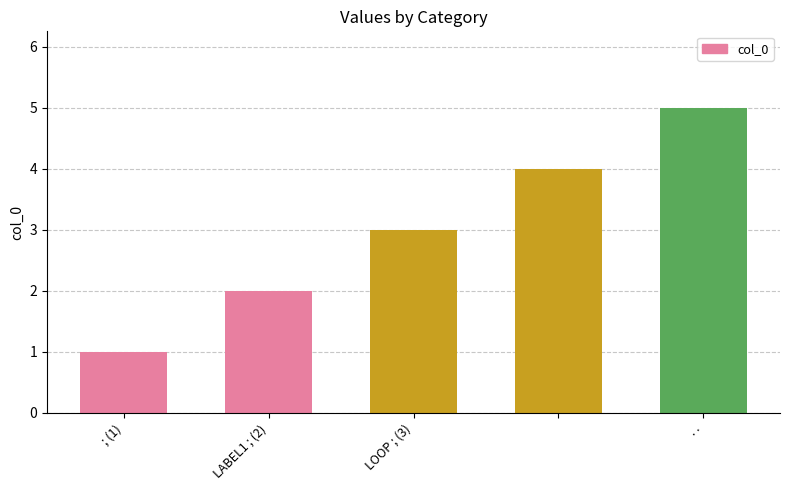

What is the maximum value shown in the chart?

5